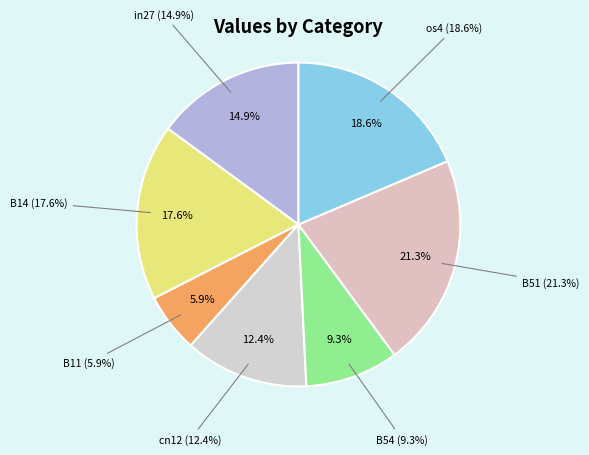

Rank the categories by value from lowest to highest.

B11, B54, cn12, in27, B14, os4, B51